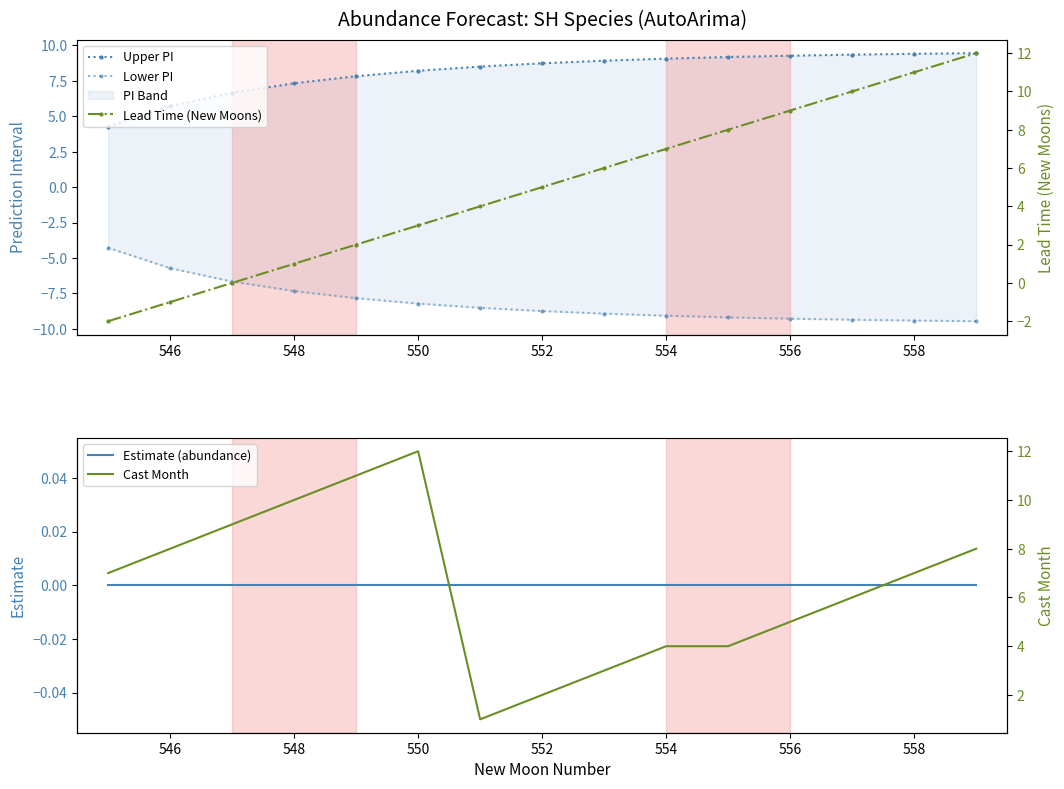

List the series in order of their peak value, lowest first.

Lower PI, Estimate (abundance), Upper PI, Lead Time (New Moons), Cast Month